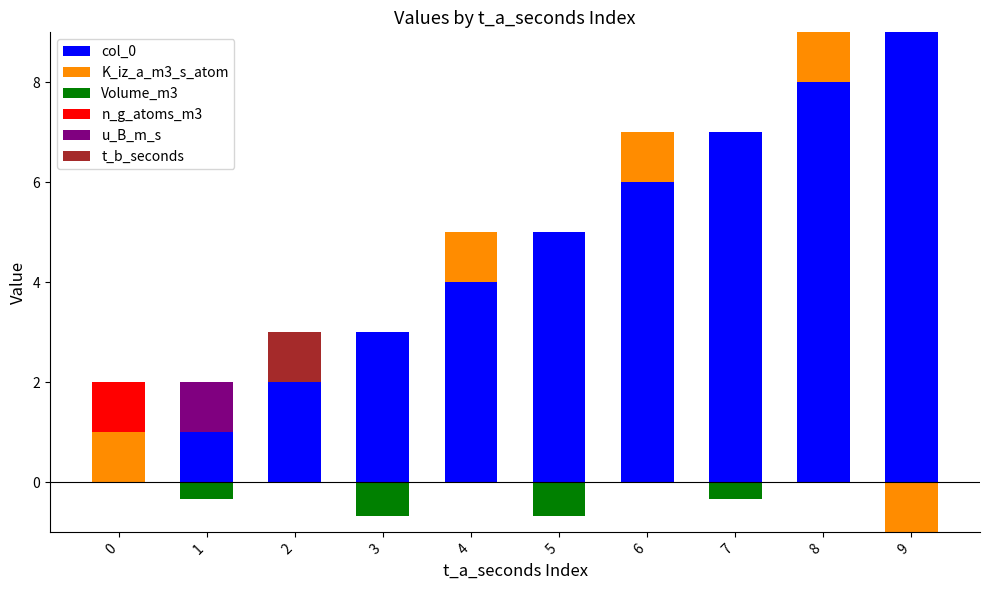

The value of n_g_atoms_m3 at 9 is -1. True or false?

False